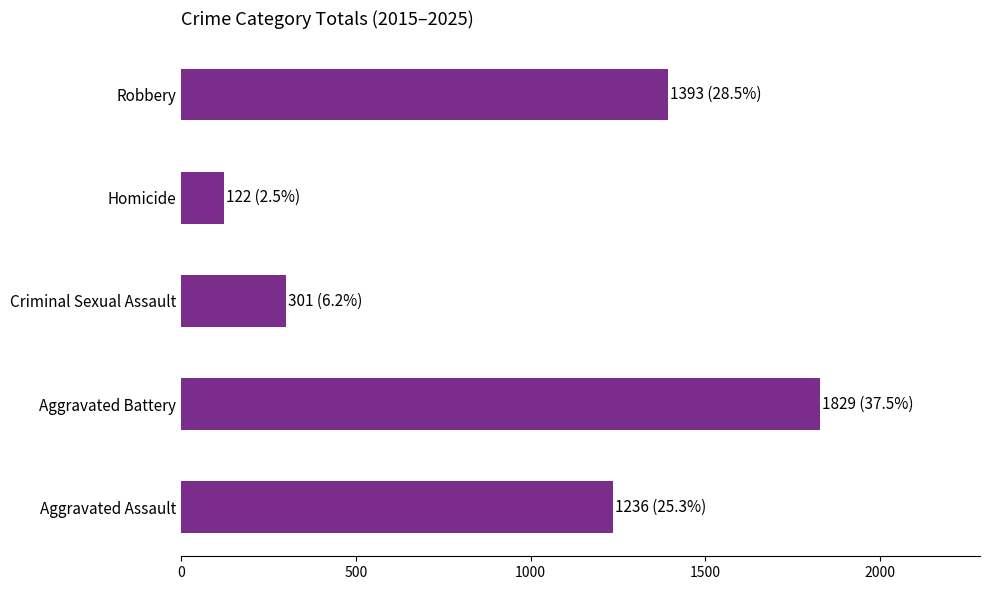

What is the sum of the values at Homicide and Aggravated Battery?

1951